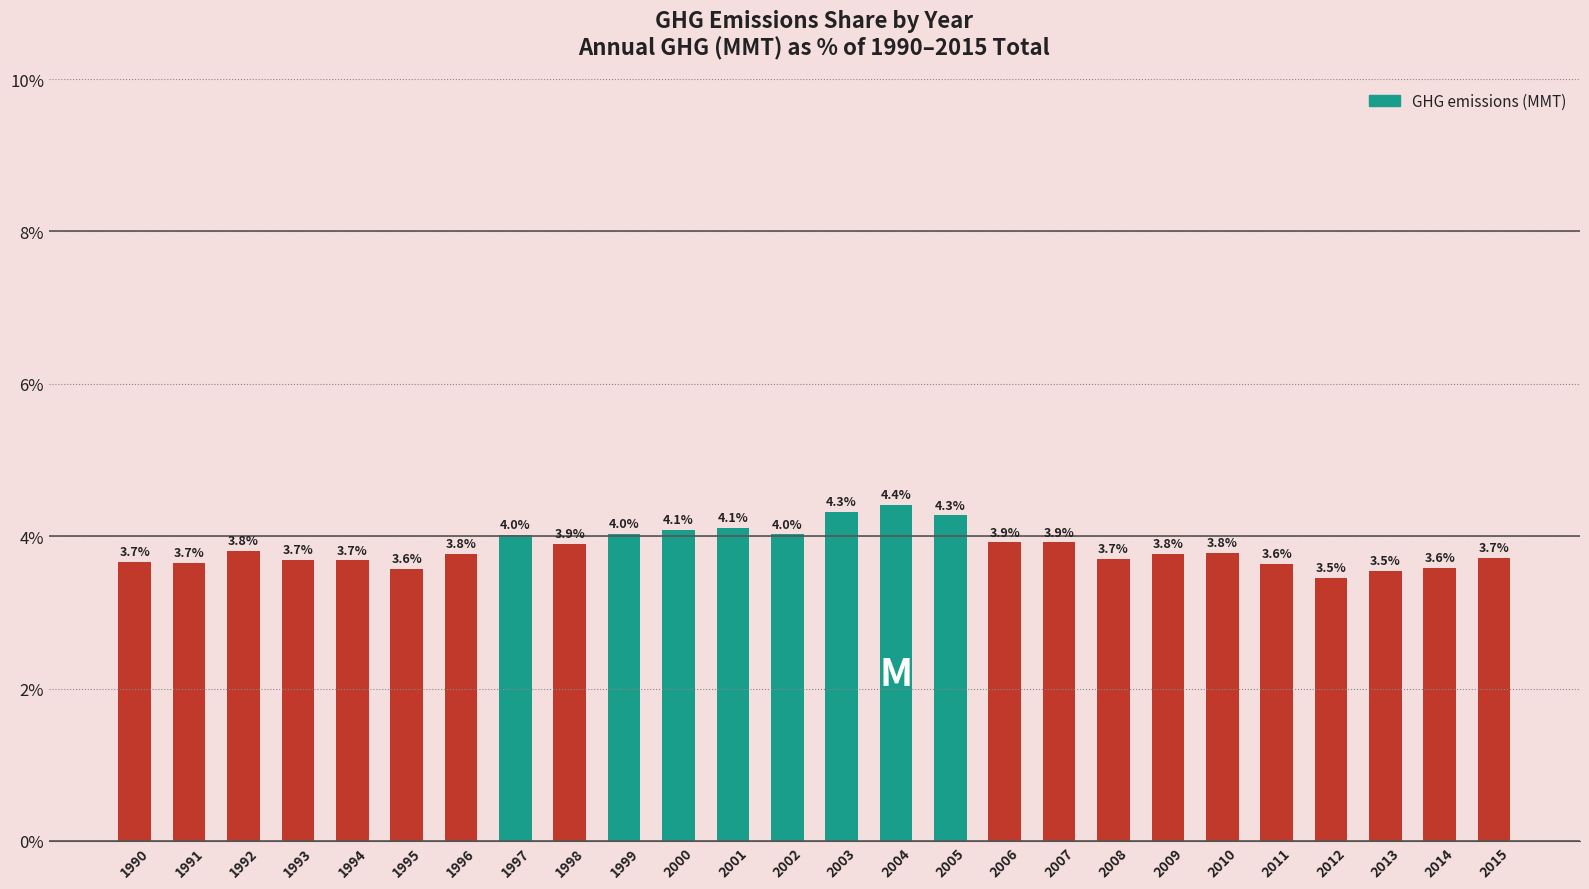

How many bars are there in total?

26